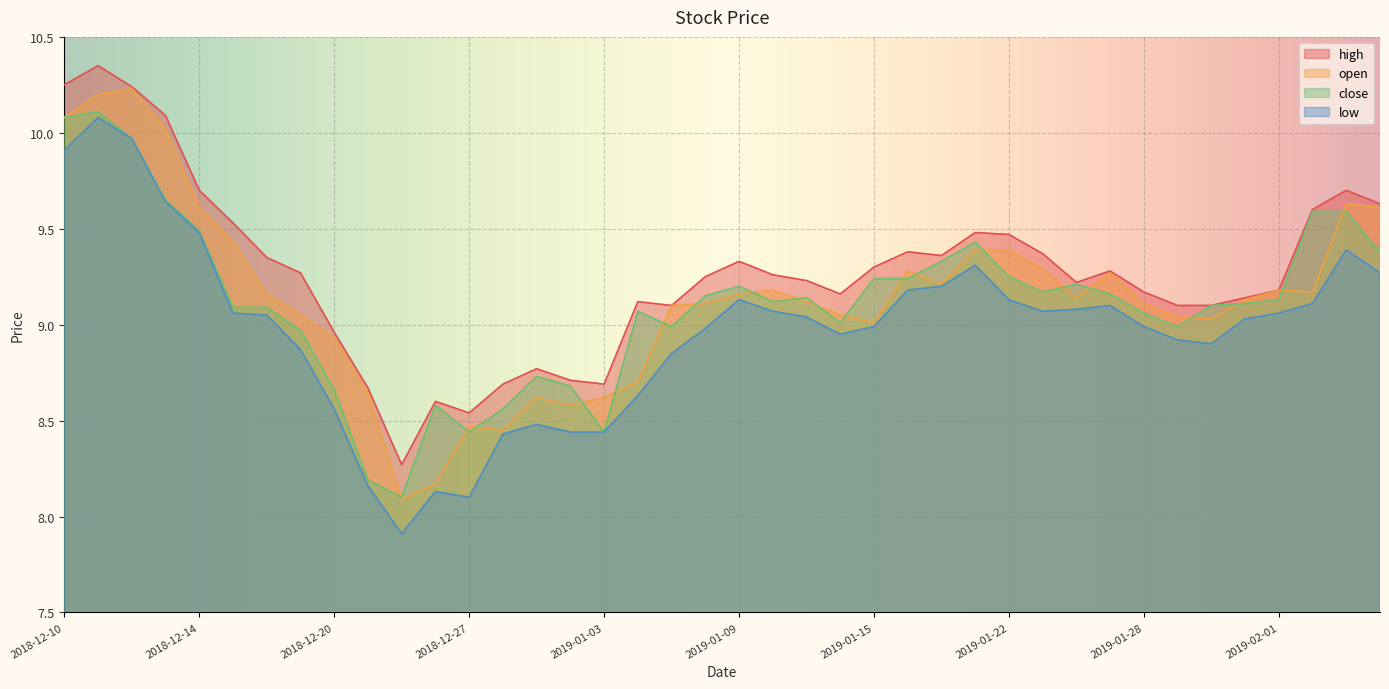

What is the label of the 23rd point from the right?

2019-01-04